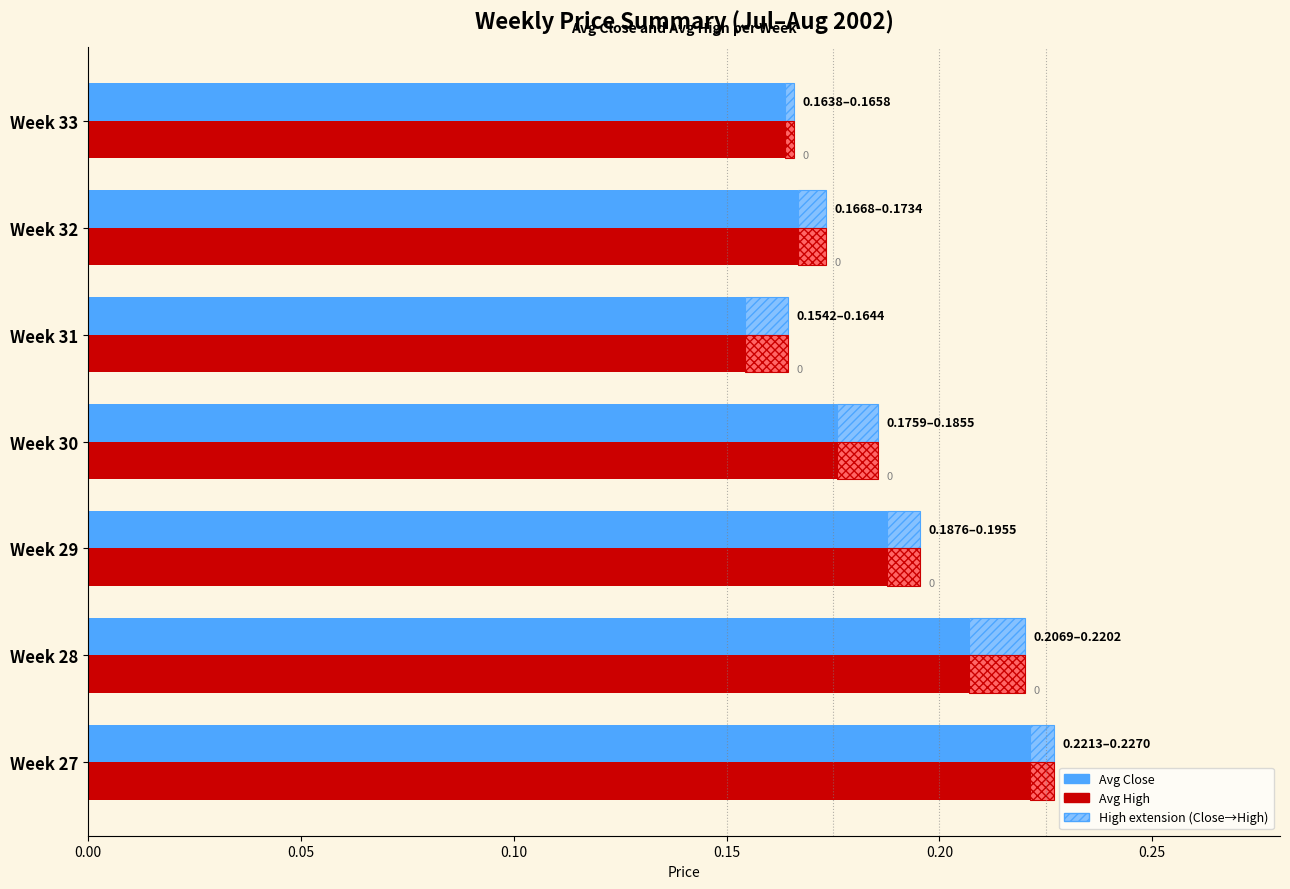

What is the average value of the Avg High series?

0.2